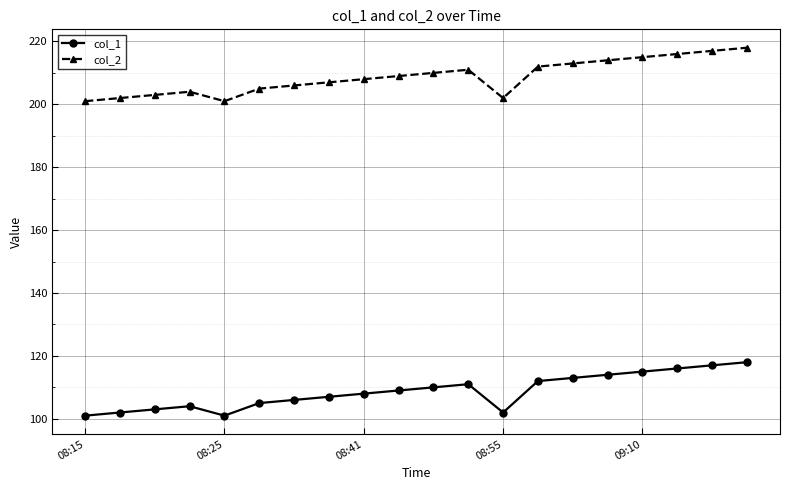

True or false: col_1 and col_2 intersect in this chart.

False